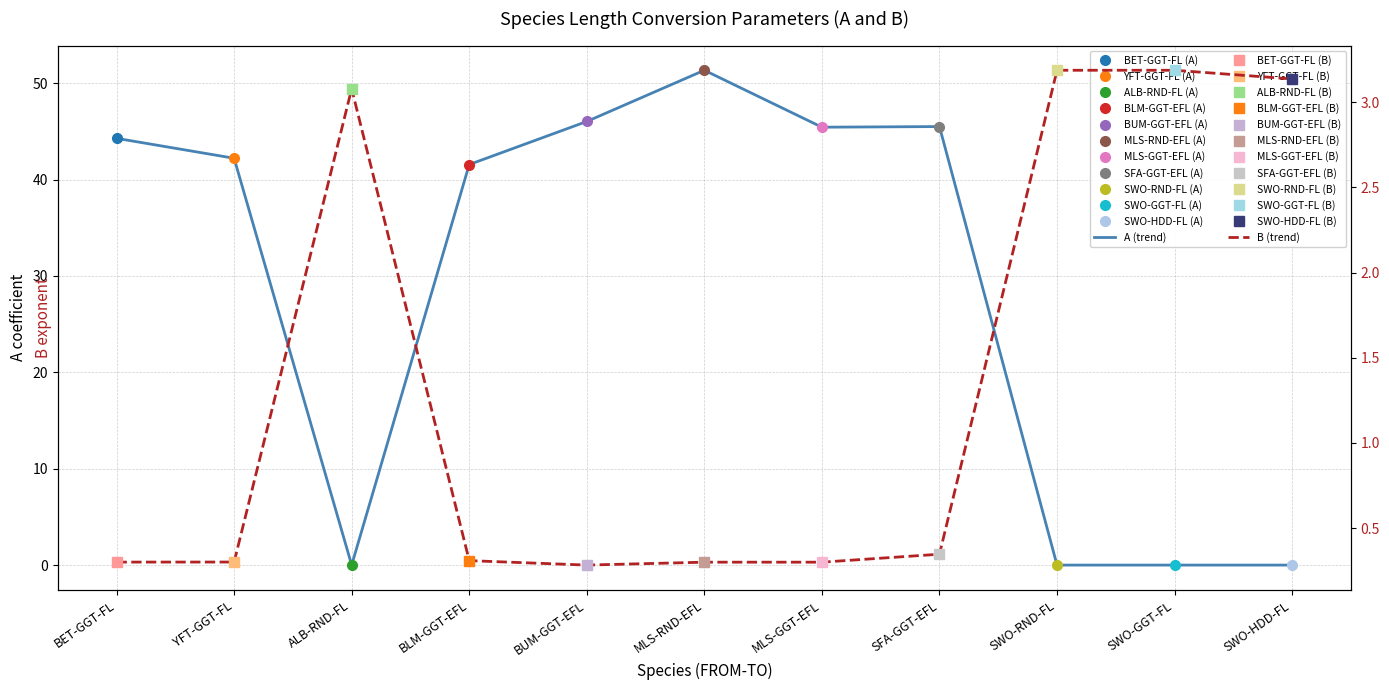

What is the sum of all B (trend) values?

14.7